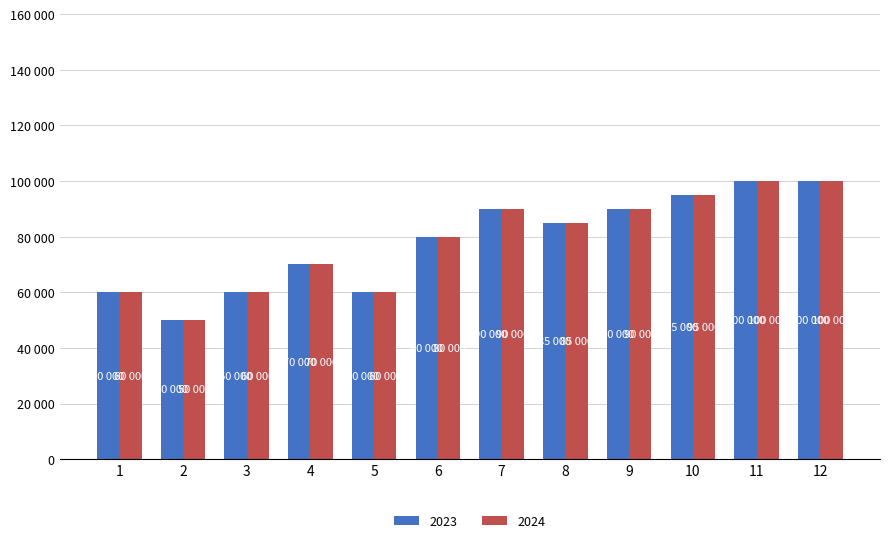

What is the minimum value shown in the chart?

50000